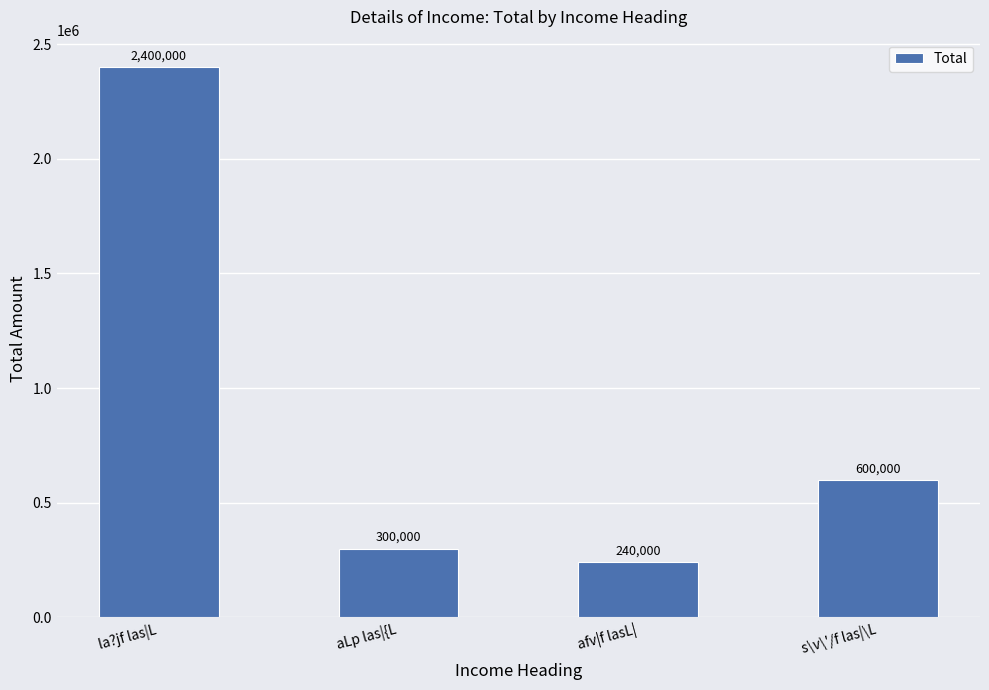

What is the label of the 2nd bar from the right?

afv|f lasL|